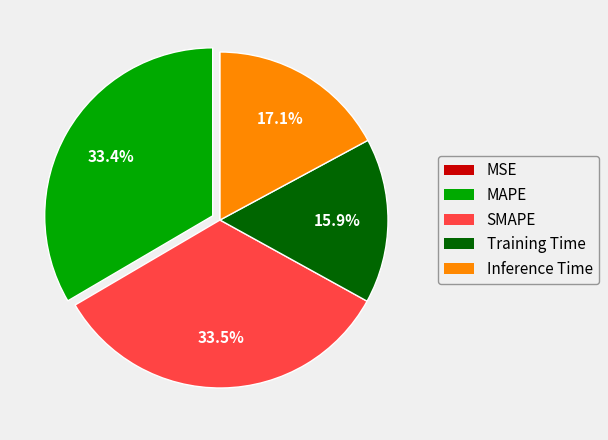

What is the total percentage of SMAPE and MAPE?

67.0%